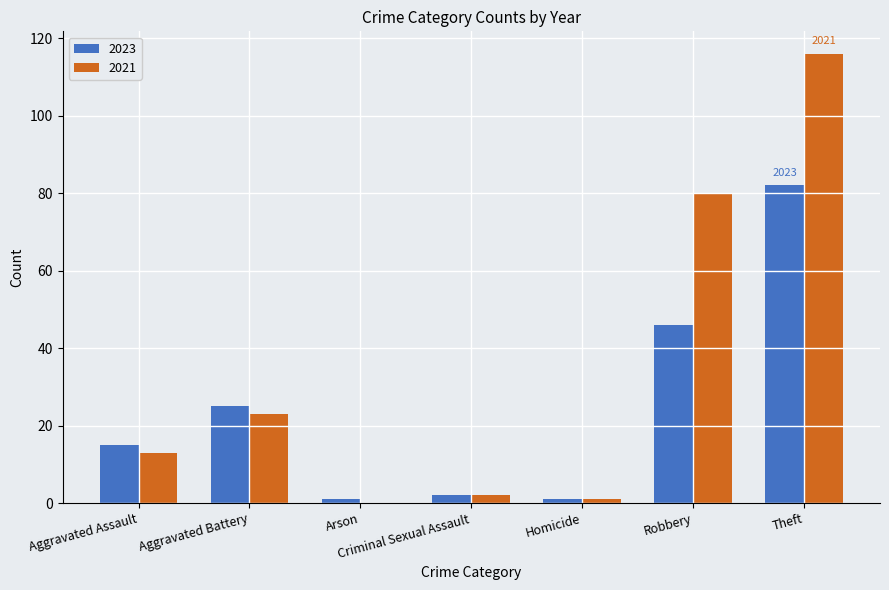

What is the sum of all 2023 values?

172